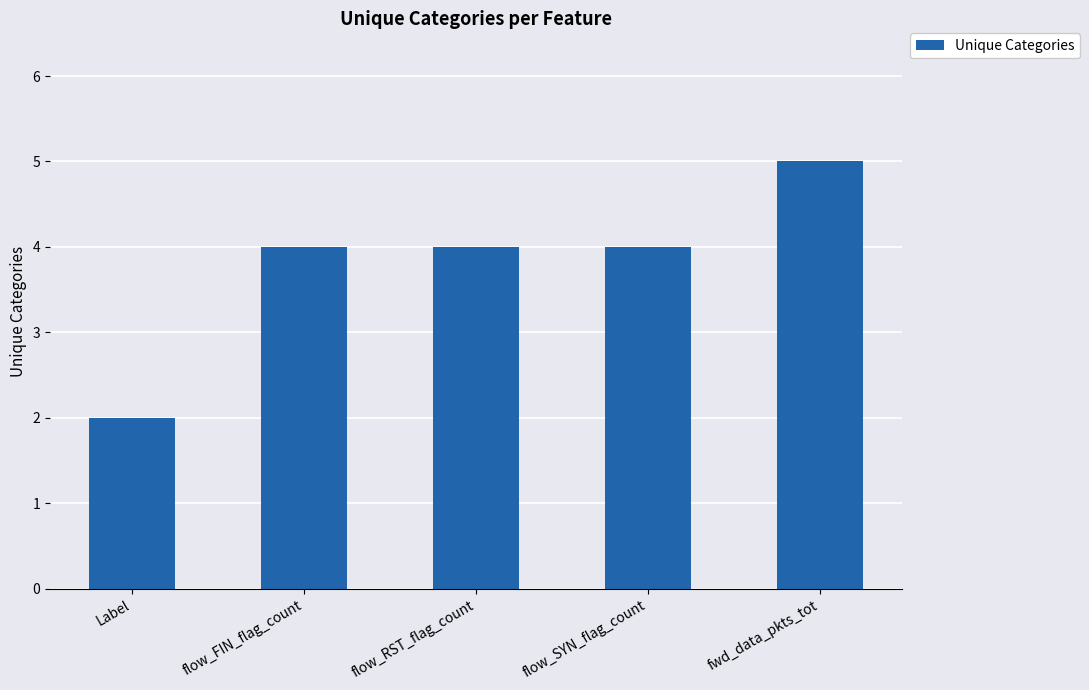

The chart shows a value of 4 at flow_FIN_flag_count. True or false?

True